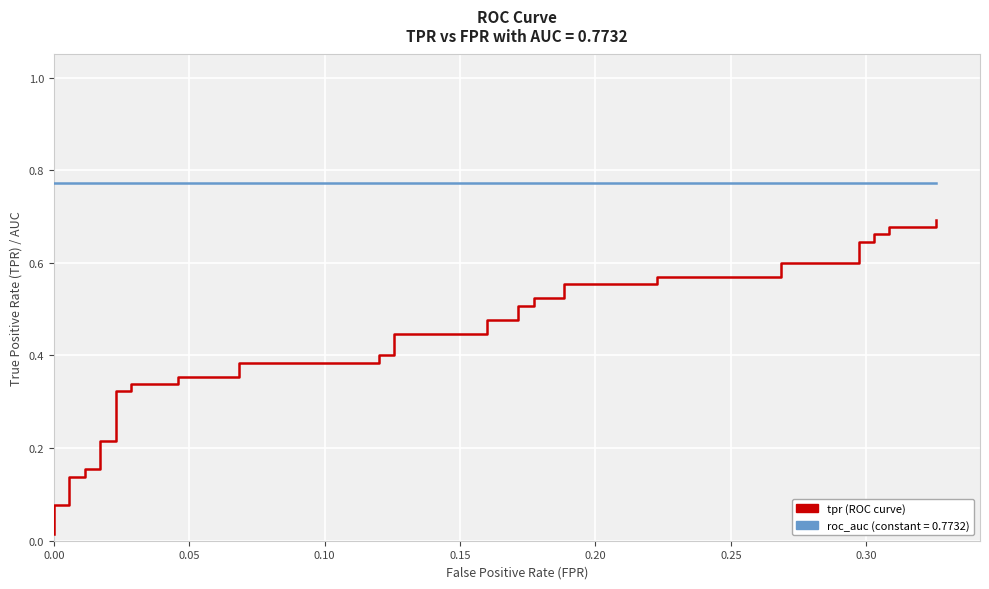

What is the difference between the highest and lowest values at 0.00?

0.8